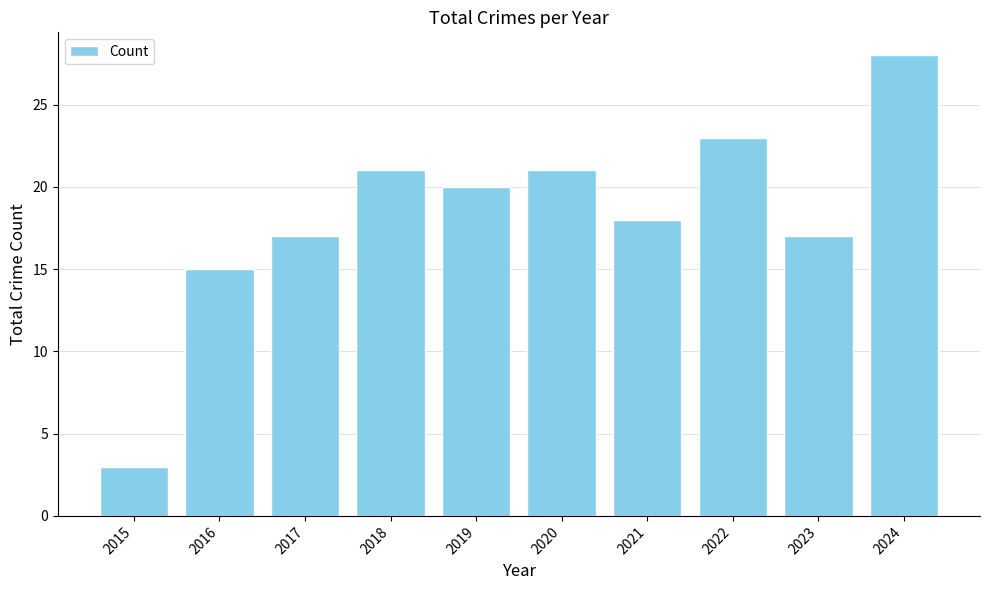

What is the difference between the maximum and minimum values?

25